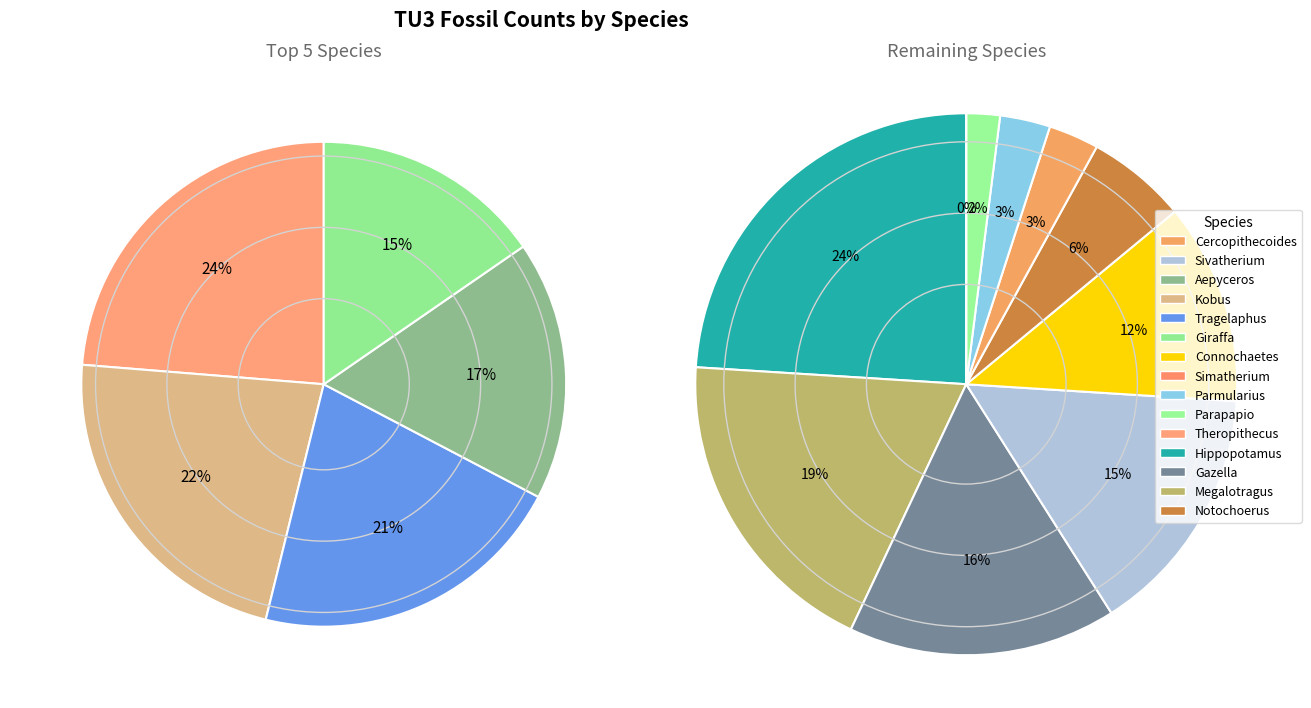

Count the number of slices in the pie.

15